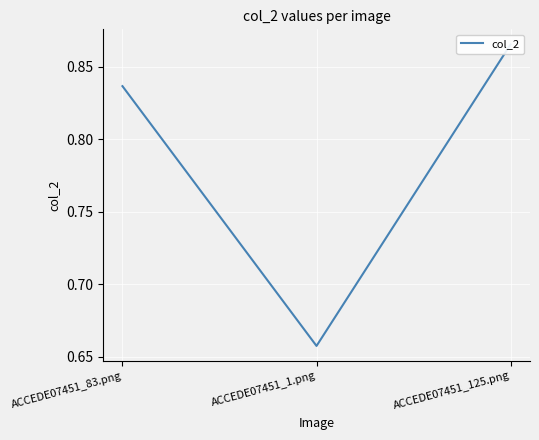

Count the number of categories in the chart.

3